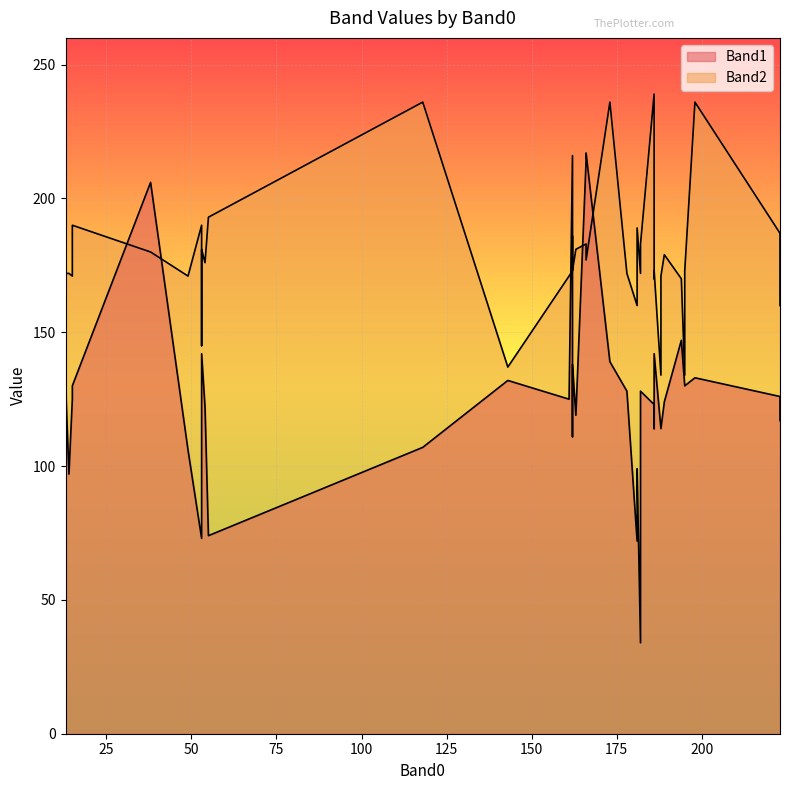

After their last crossing, which series has the higher values: Band1 or Band2?

Band2